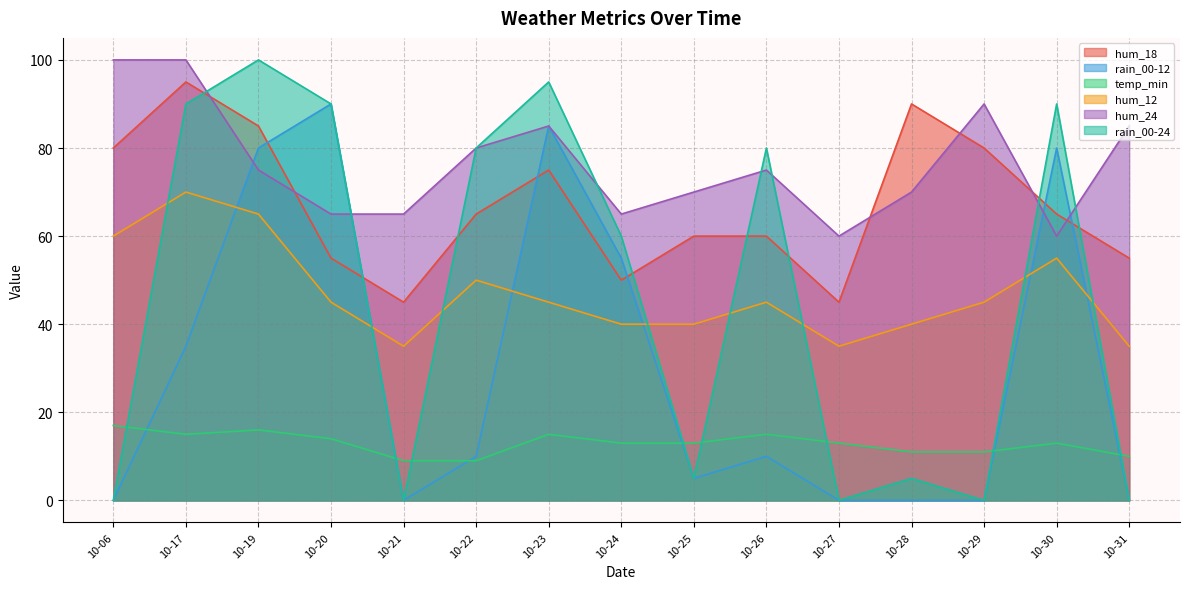

Between 10-19 and 10-30, which series saw the biggest shift?

hum_18